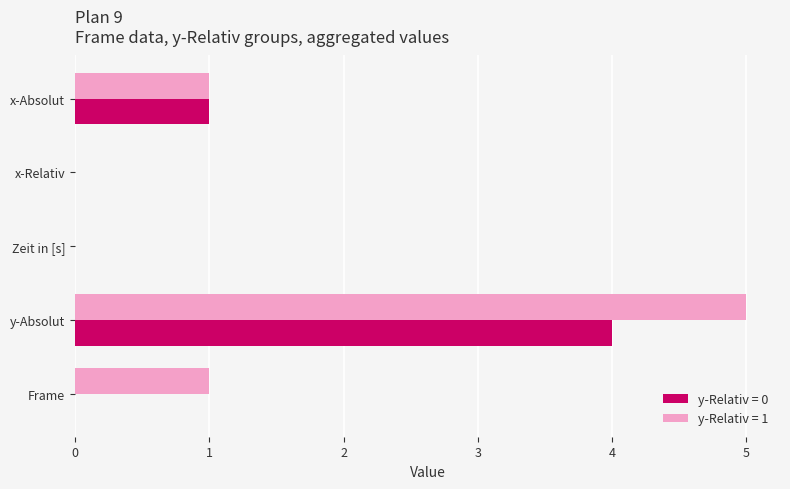

Which series changed the most between x-Absolut and y-Absolut?

y-Relativ = 1